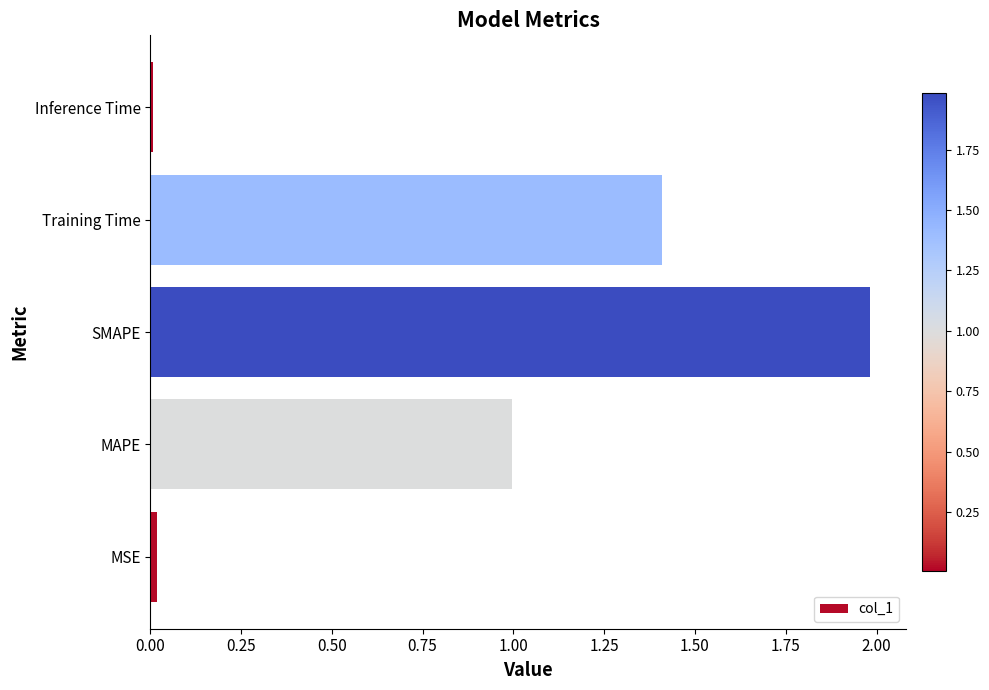

What is the sum of all values?

4.4